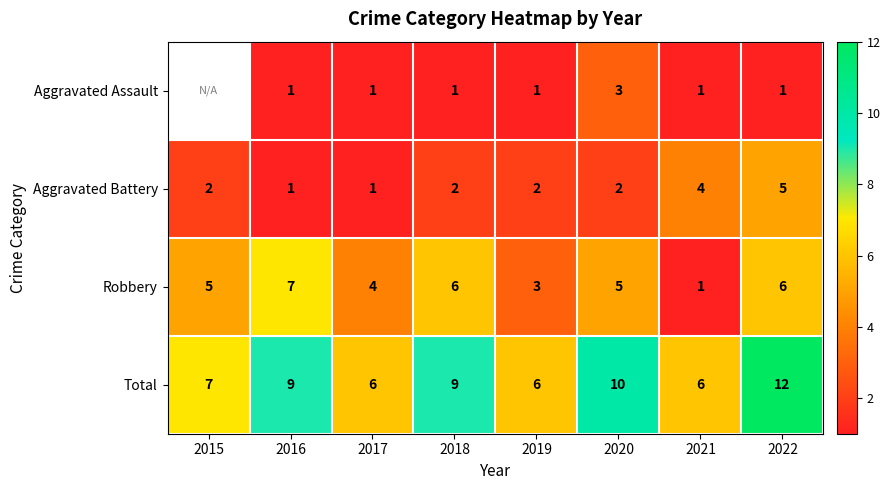

What is the maximum value shown in the chart?

12.0